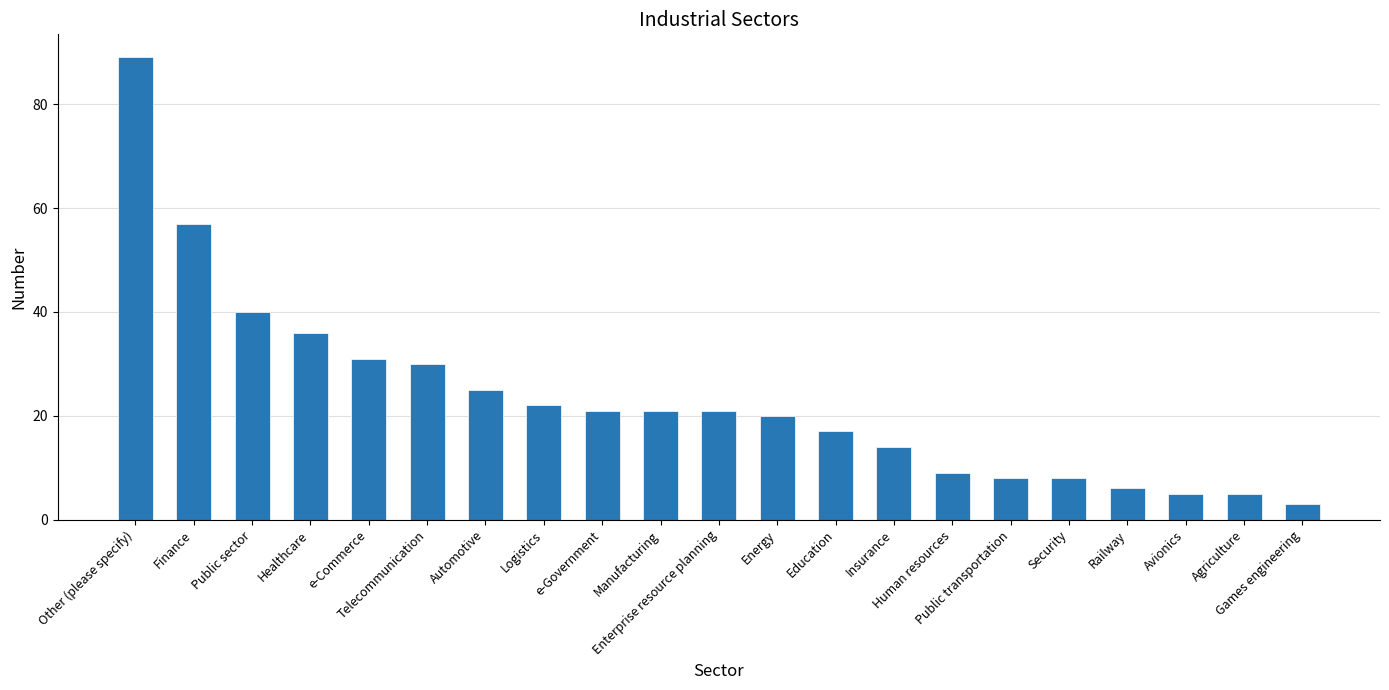

What is the label of the 20th bar from the right?

Finance